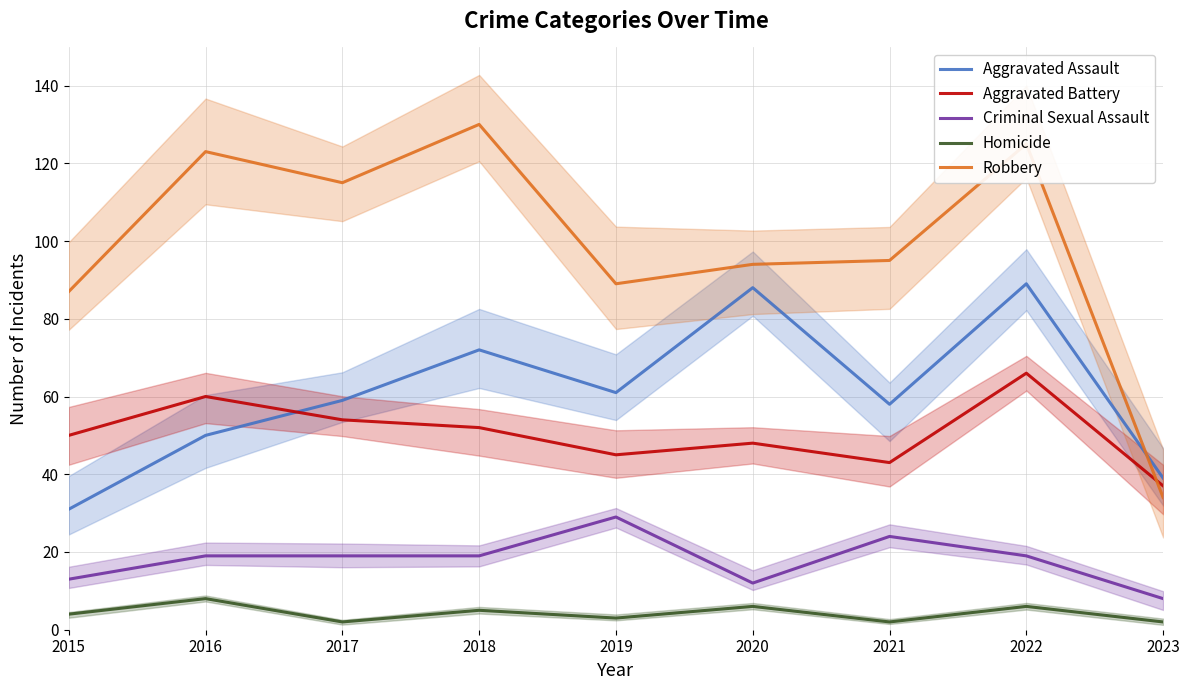

Reading right to left, list all the values displayed in this chart.

Aggravated Assault: 2023=39	2022=89	2021=58	2020=88	2019=61	2018=72	2017=59	2016=50	2015=31
Aggravated Battery: 2023=37	2022=66	2021=43	2020=48	2019=45	2018=52	2017=54	2016=60	2015=50
Criminal Sexual Assault: 2023=8	2022=19	2021=24	2020=12	2019=29	2018=19	2017=19	2016=19	2015=13
Homicide: 2023=2	2022=6	2021=2	2020=6	2019=3	2018=5	2017=2	2016=8	2015=4
Robbery: 2023=34	2022=125	2021=95	2020=94	2019=89	2018=130	2017=115	2016=123	2015=87